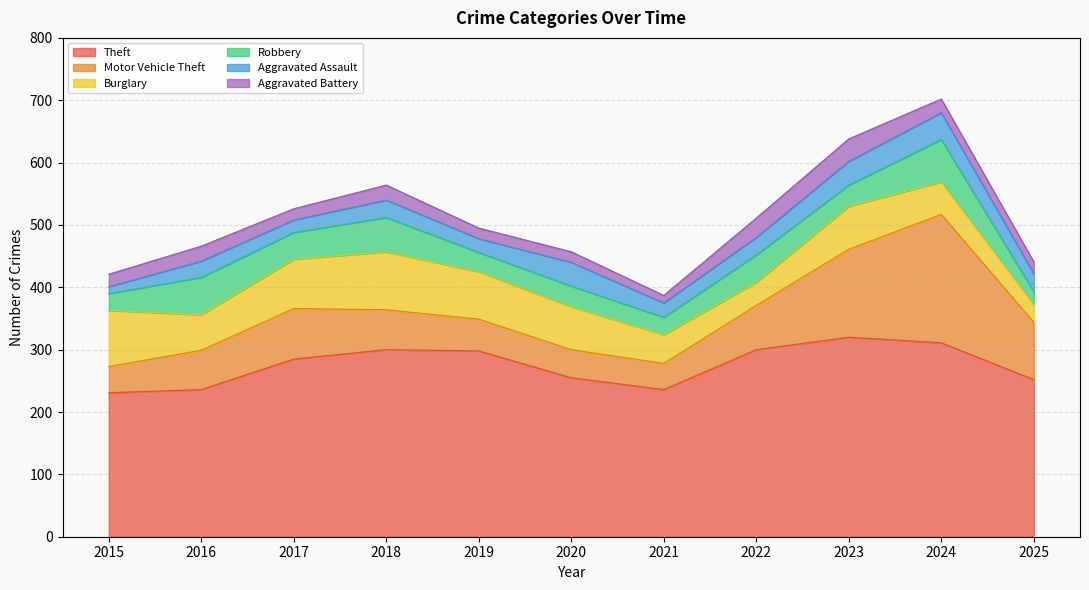

True or false: Motor Vehicle Theft has a value of 141 at 2023.

True